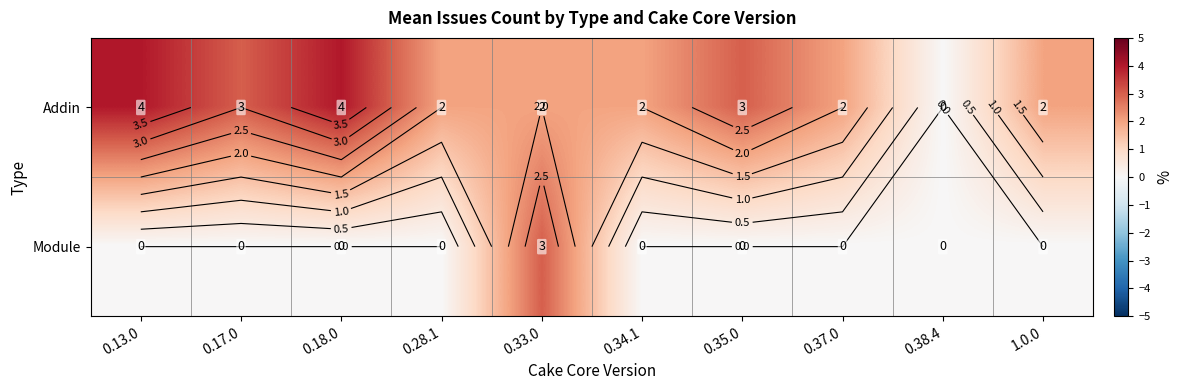

Is the value of Module at 0.17.0 greater than the value of Addin at 1.0.0?

No